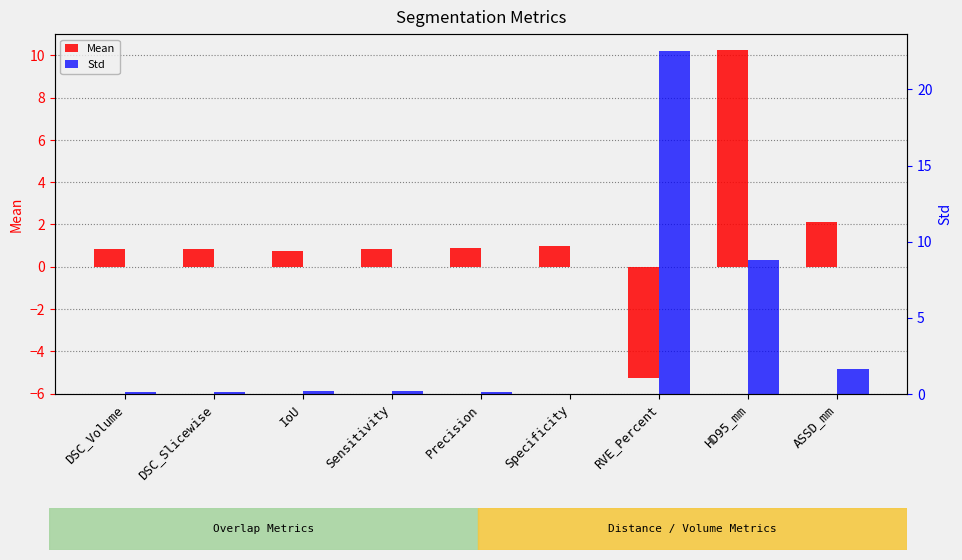

List the series in order of their peak value, lowest first.

Mean, Std